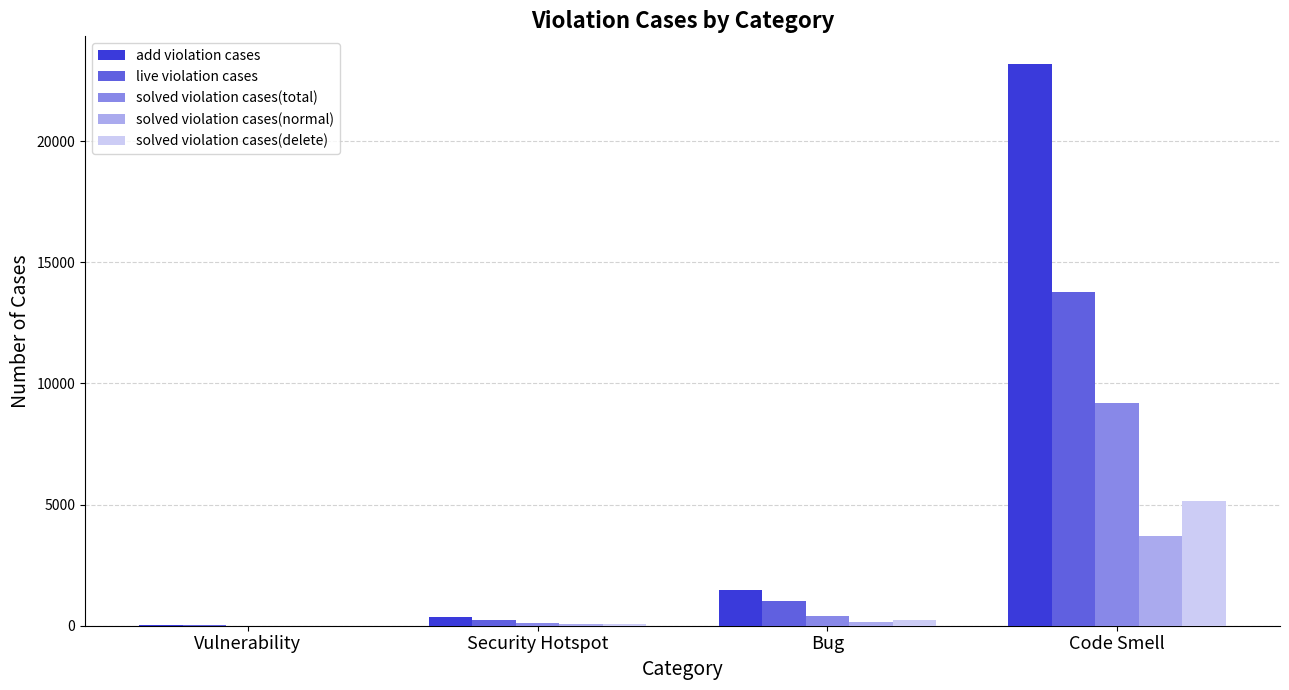

At which label is live violation cases closest to 6906?

Bug